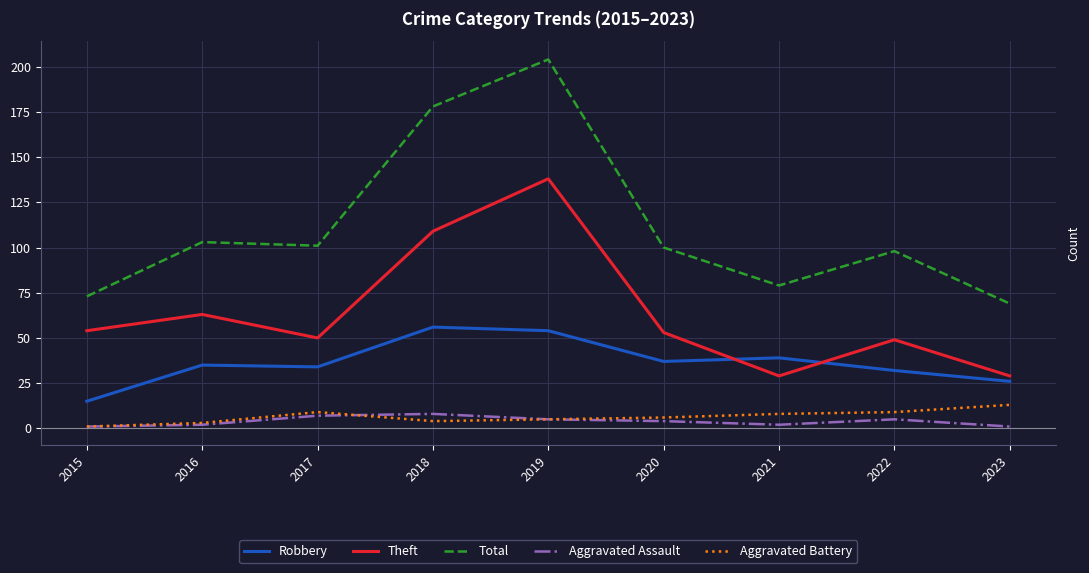

Is it true that Theft equals 81 at 2015?

False